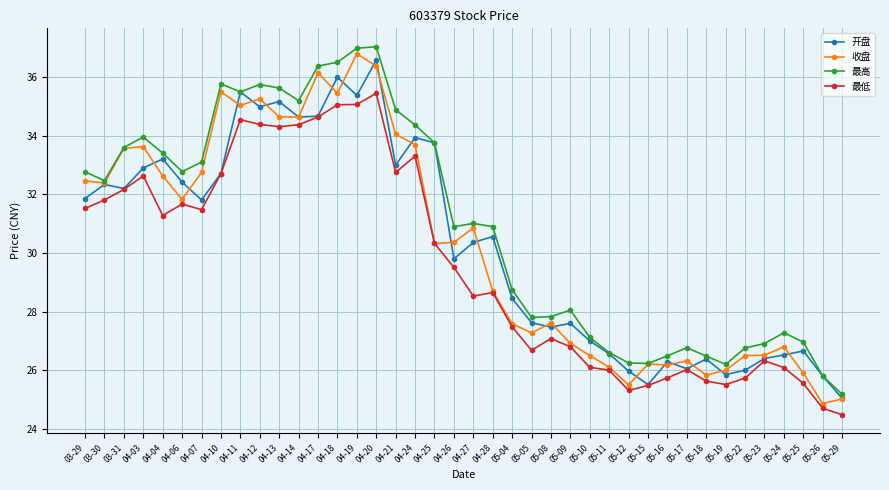

At which label does 开盘 reach its peak?

04-20